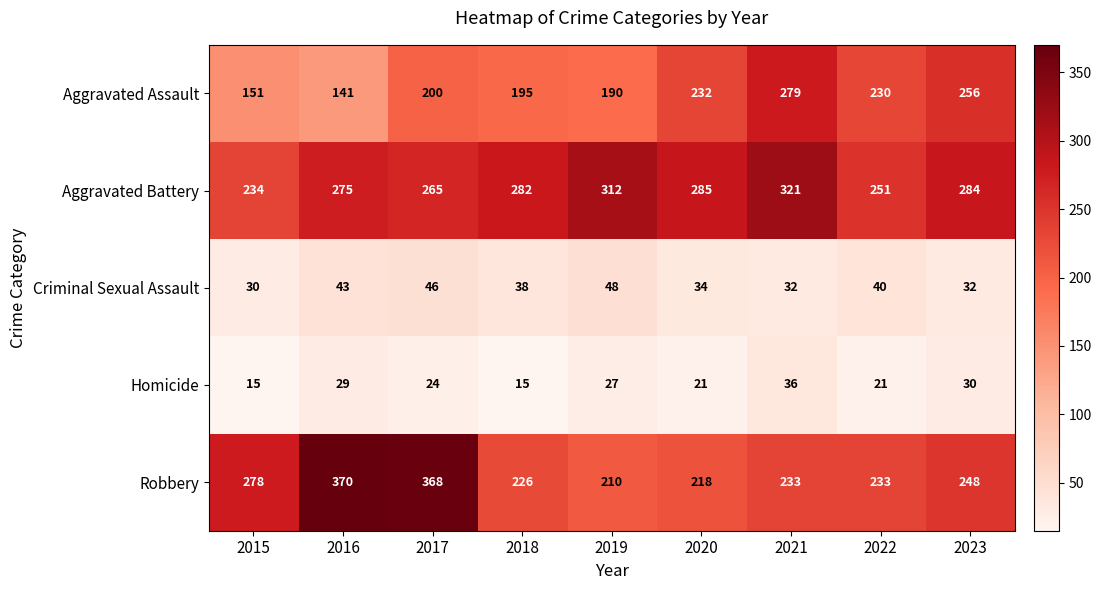

What is the total value across all series at 2020?

790